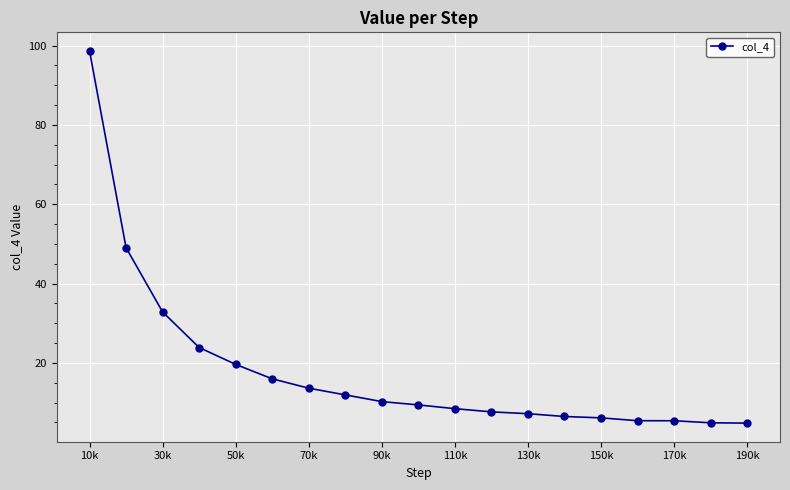

What is the minimum value shown in the chart?

4.8